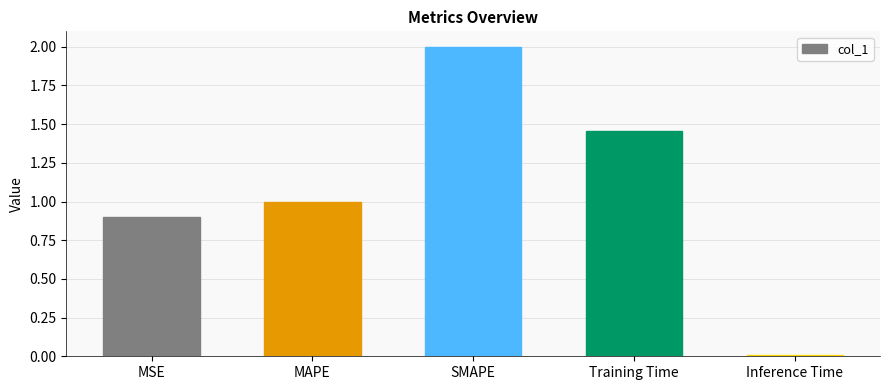

List the labels in order of value, smallest first.

Inference Time, MSE, MAPE, Training Time, SMAPE